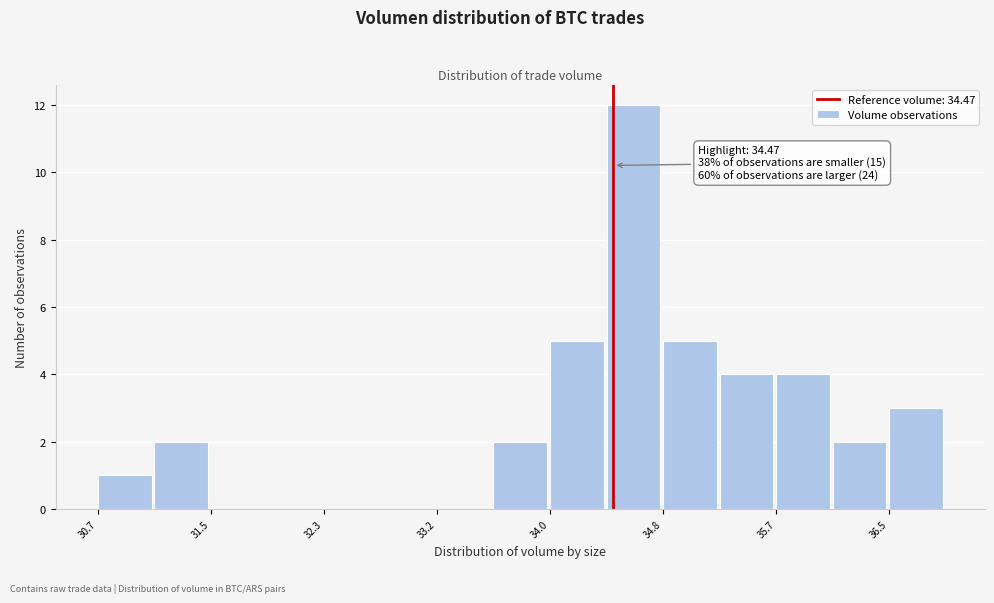

Over which range of the x-axis is the bar tallest?

34.4 to 34.8